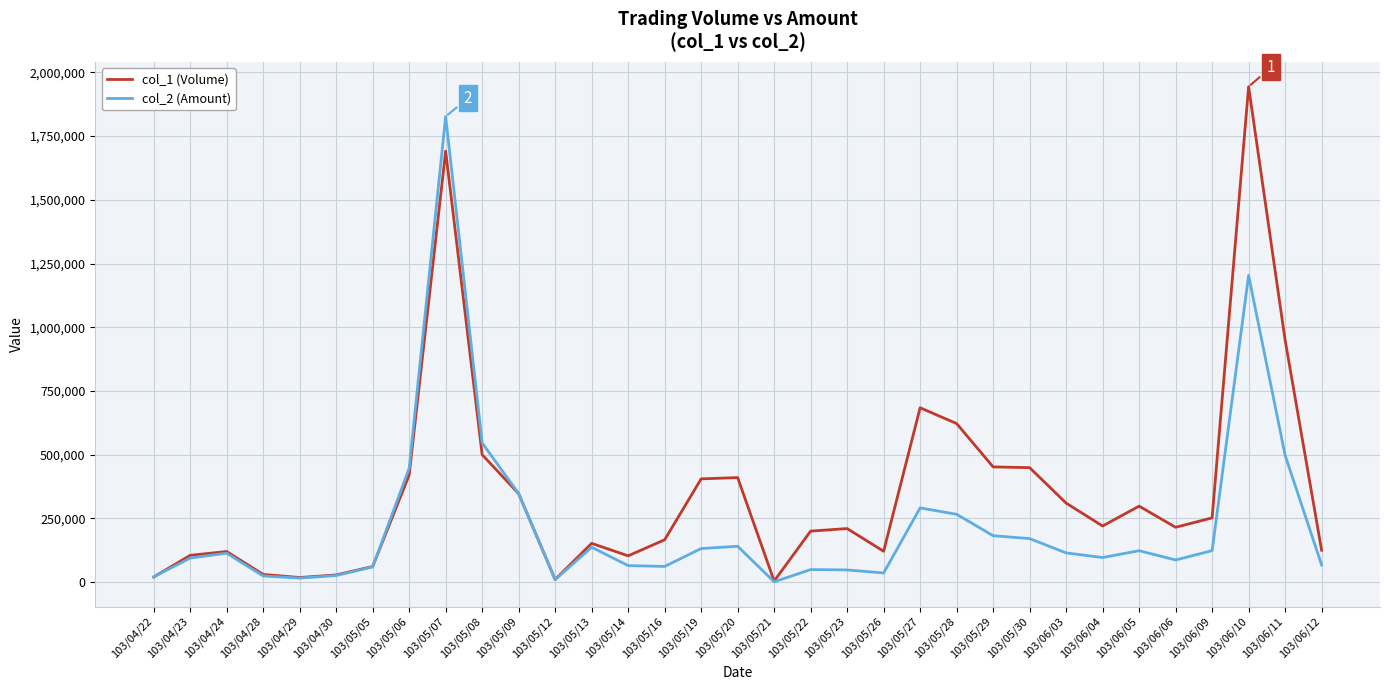

Which series has the widest spread of values?

col_1 (Volume)